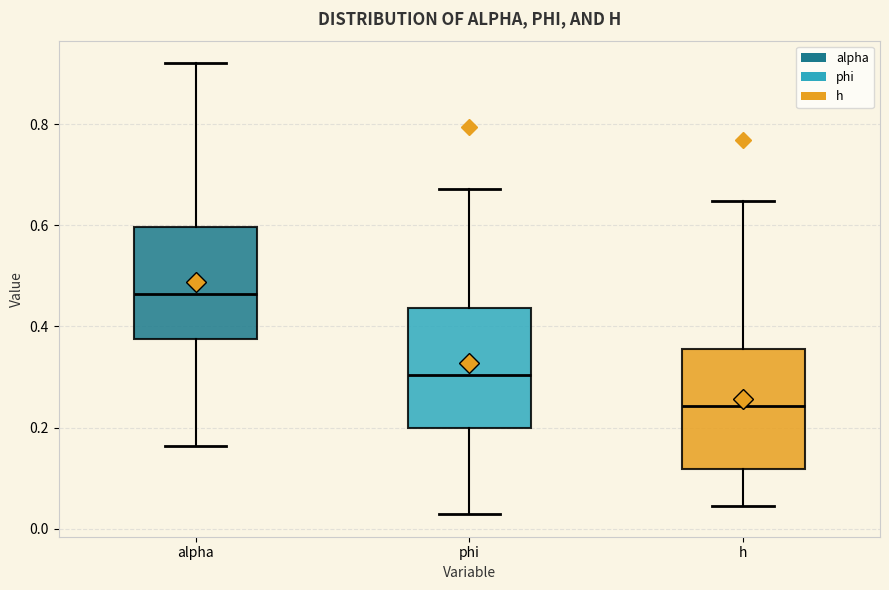

Reading left to right, read every box against the y-axis: the position of its median line, the range the box covers, and the ends of its whiskers. The values are not printed on the chart, so give them approximately, as read against the axis.

alpha: median 0.46, box 0.38 to 0.60, whiskers 0.16 to 0.92
phi: median 0.30, box 0.20 to 0.44, whiskers 0.02 to 0.68
h: median 0.24, box 0.12 to 0.36, whiskers 0.04 to 0.64